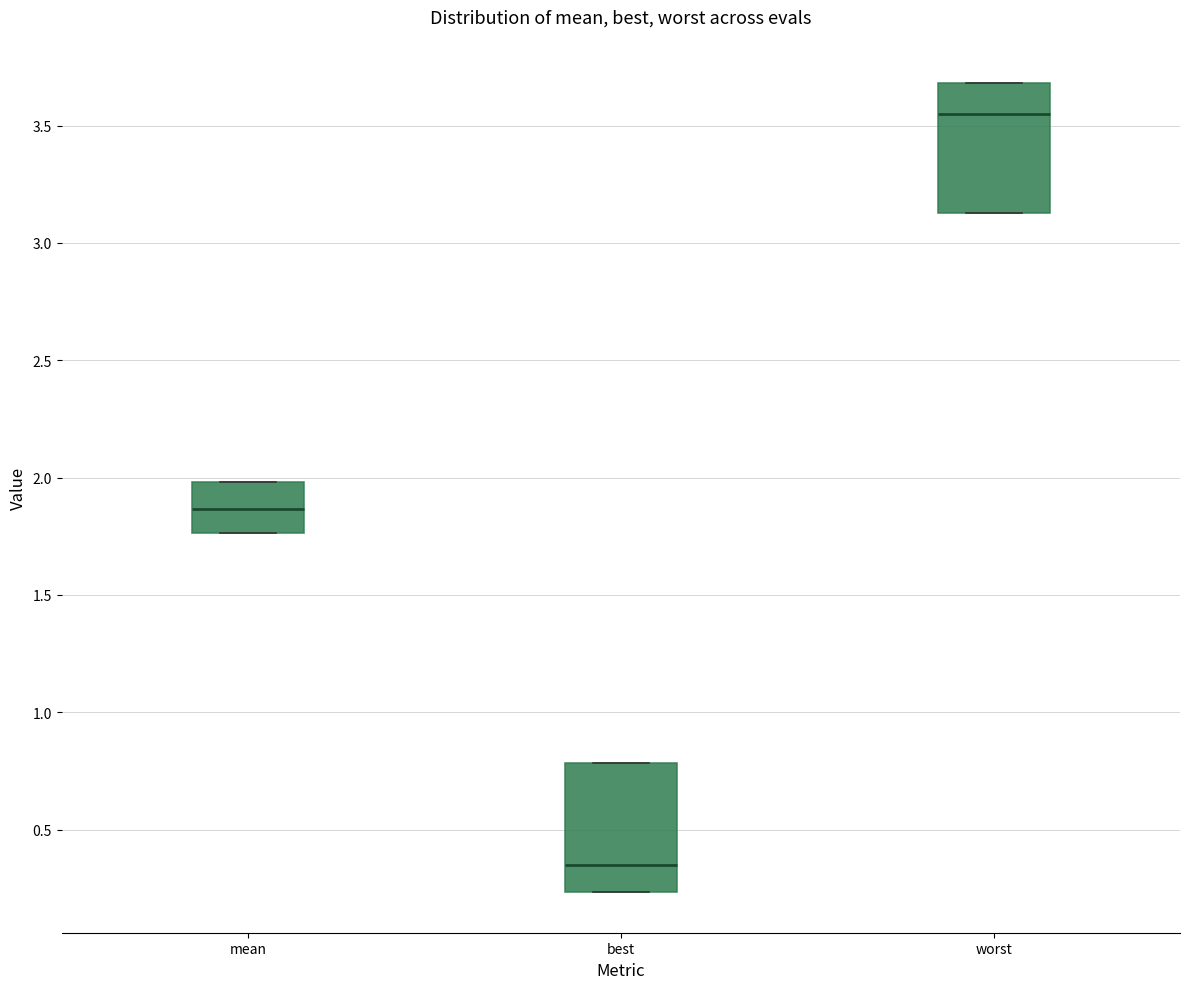

Where is the upper edge of the box for worst on the y-axis? The values are not printed on the chart, so give them approximately, as read against the axis.

3.70